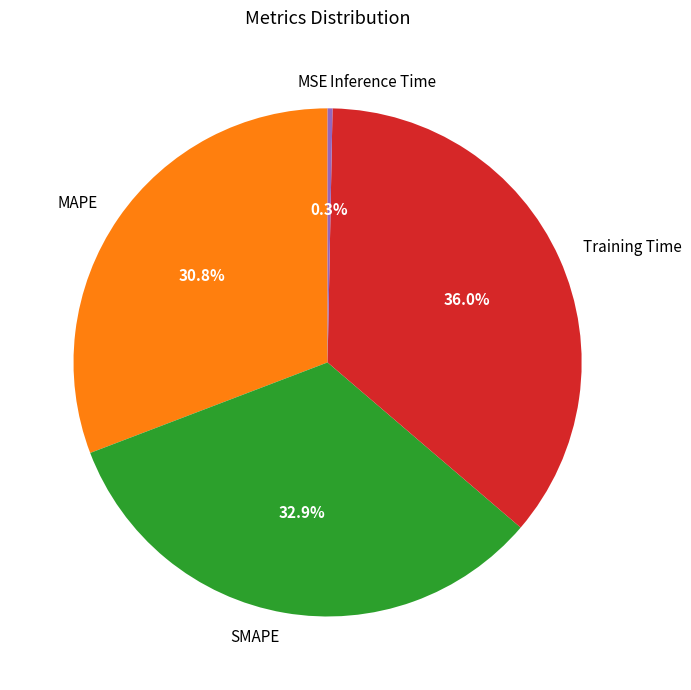

To the nearest percent, what is the average slice percentage?

20%